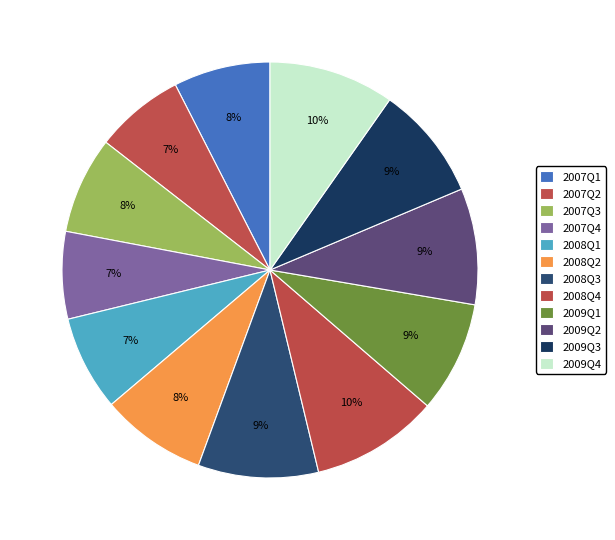

What is the largest slice in the pie chart?

2008Q4